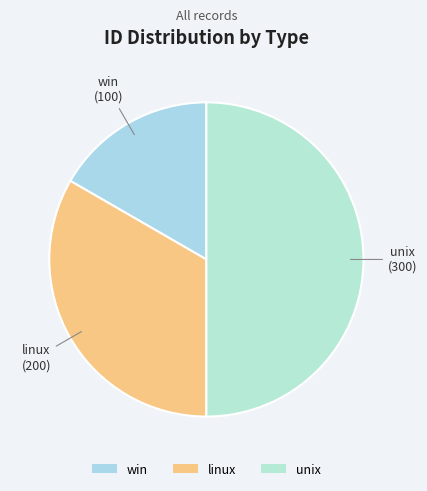

What is the largest slice in the pie chart?

unix